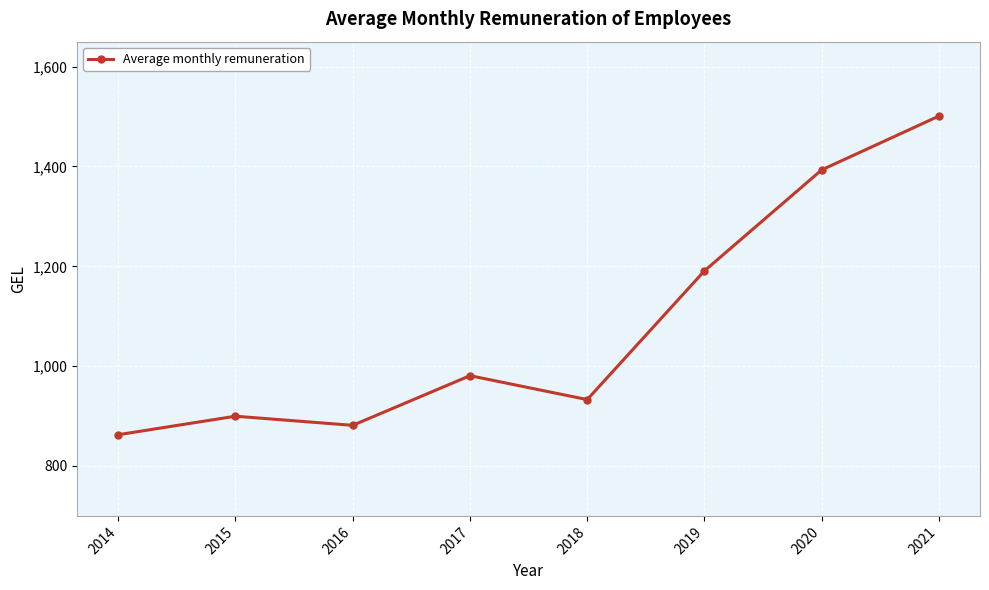

Read the value at 2020.

1393.2